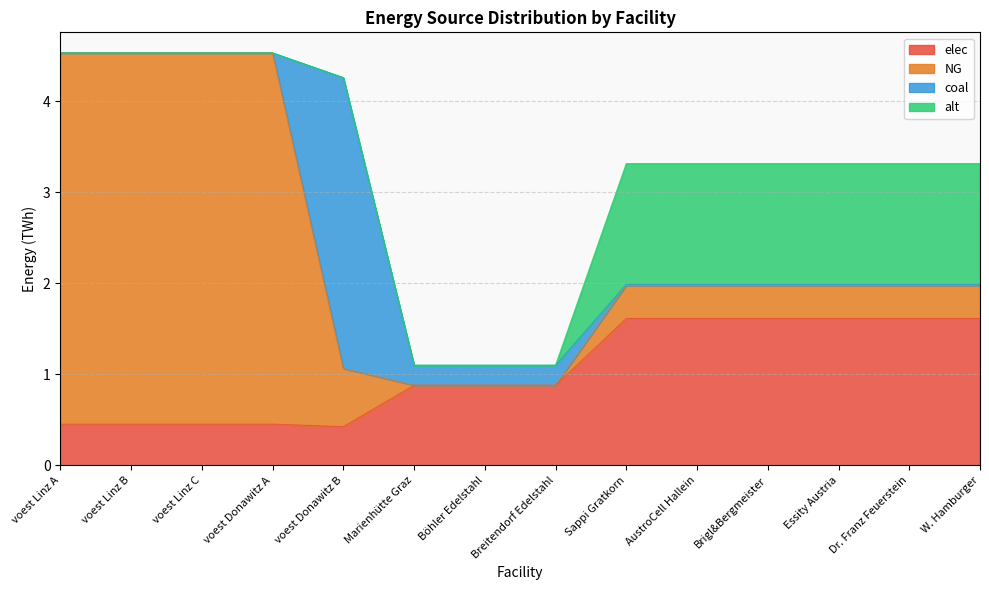

What is the label of the 6th point from the left?

Marienhütte Graz